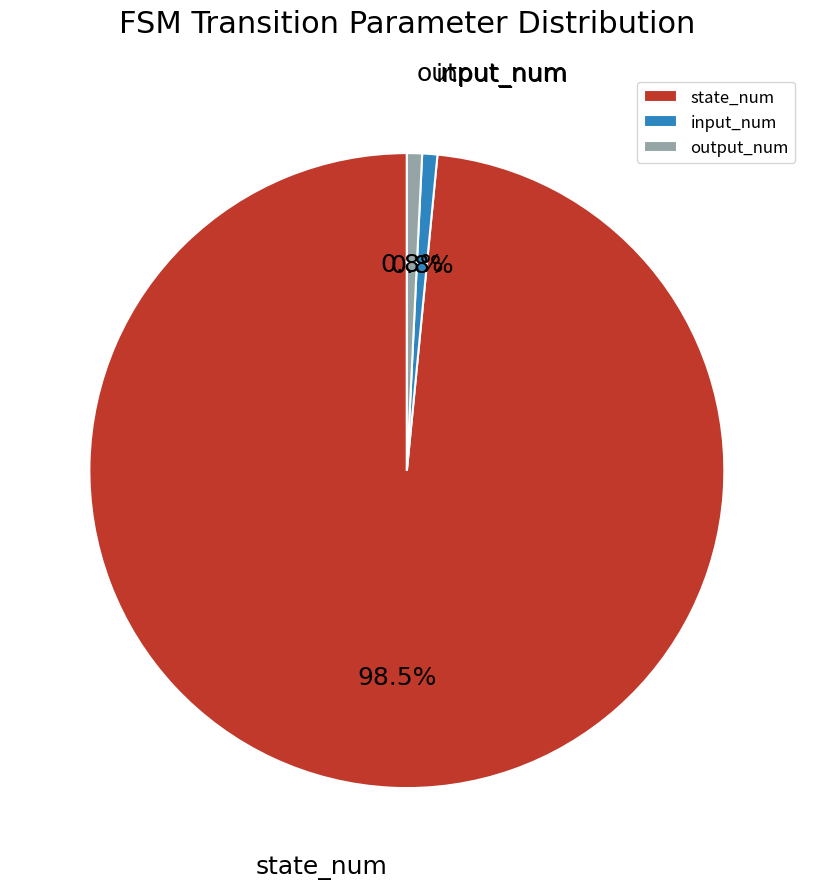

The input_num slice represents 1% of the pie. True or false?

True